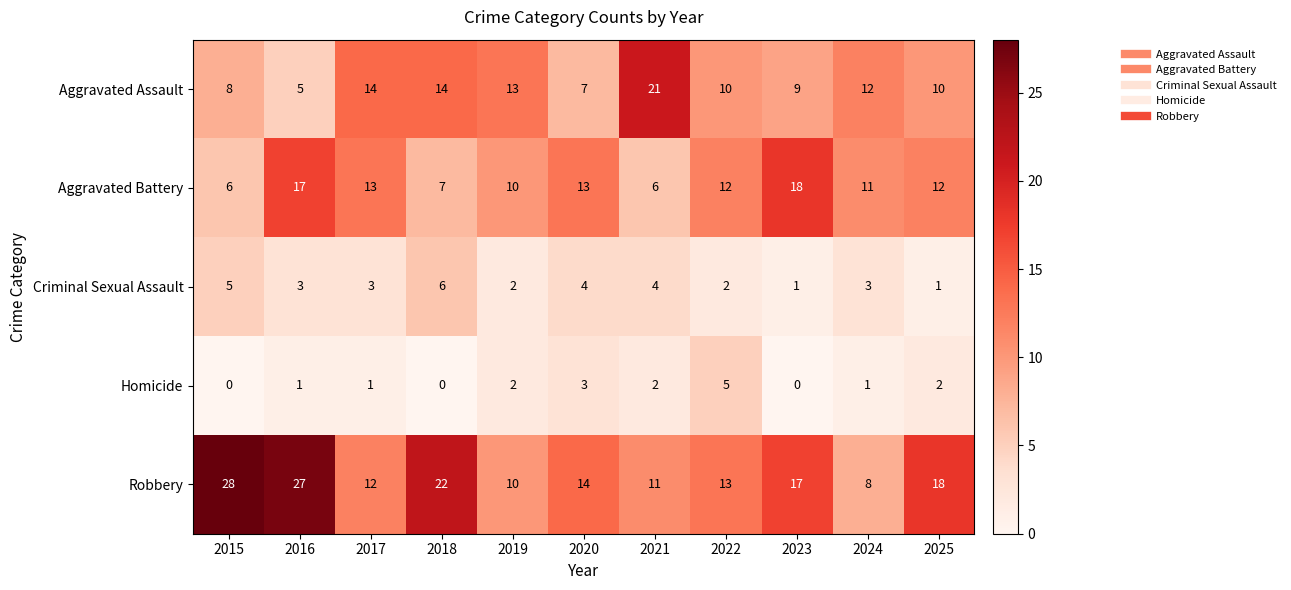

At which label does Aggravated Battery reach its peak?

2023